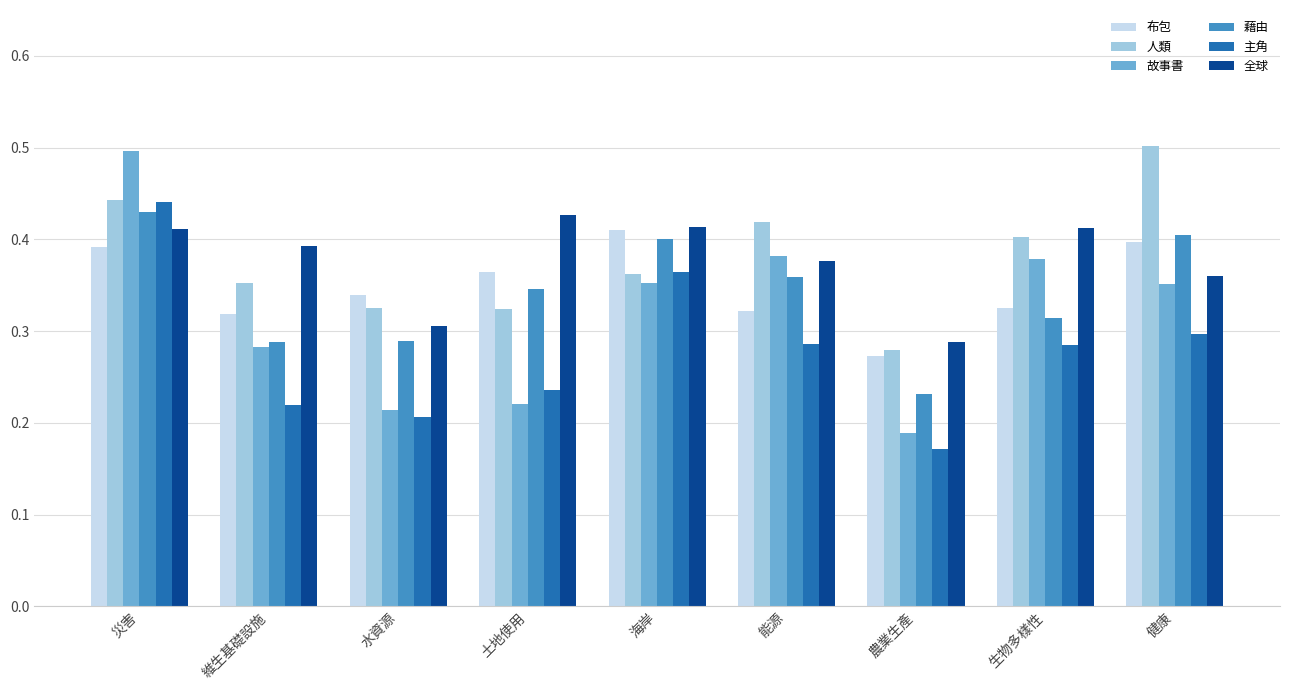

What position from the left is 災害?

1